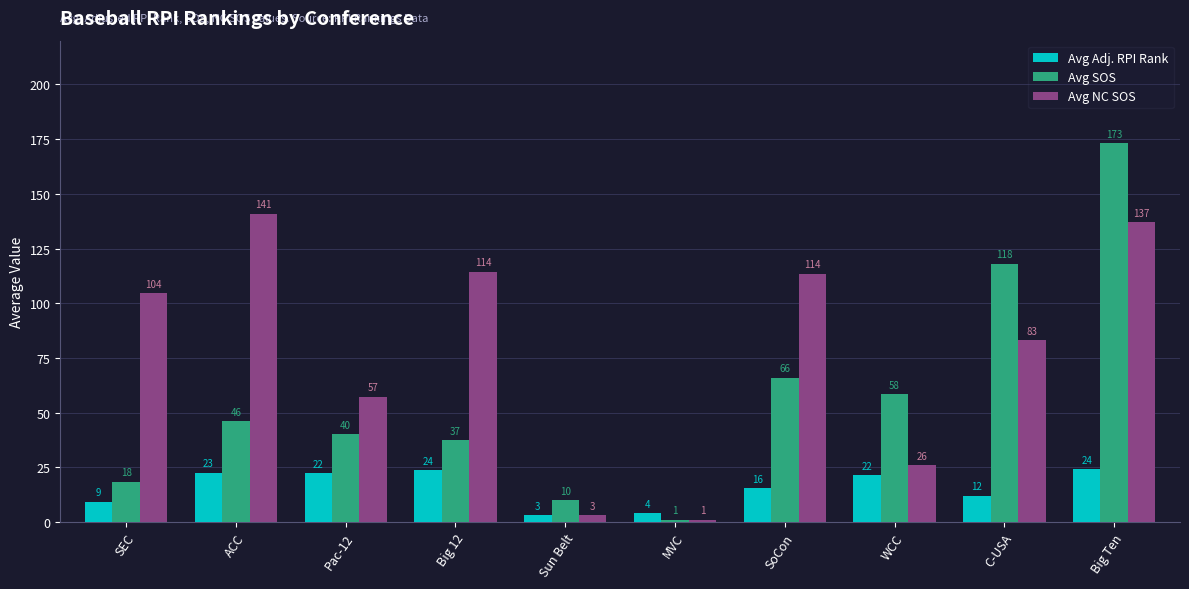

What is the value of the Avg NC SOS bar at the 5th from the left?

3.0